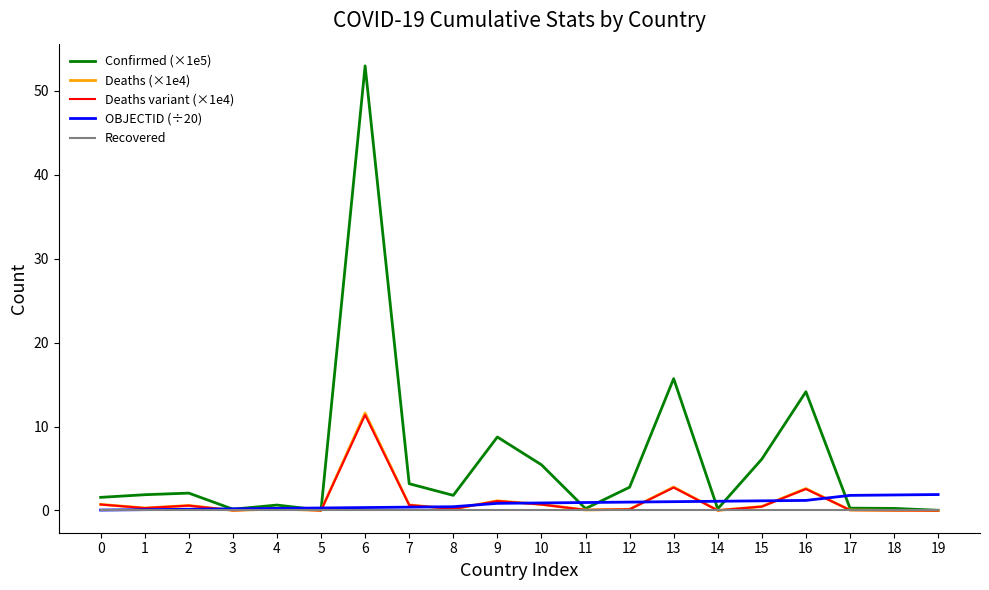

Is it true that Confirmed (×1e5) equals 3.0 at 16?

False